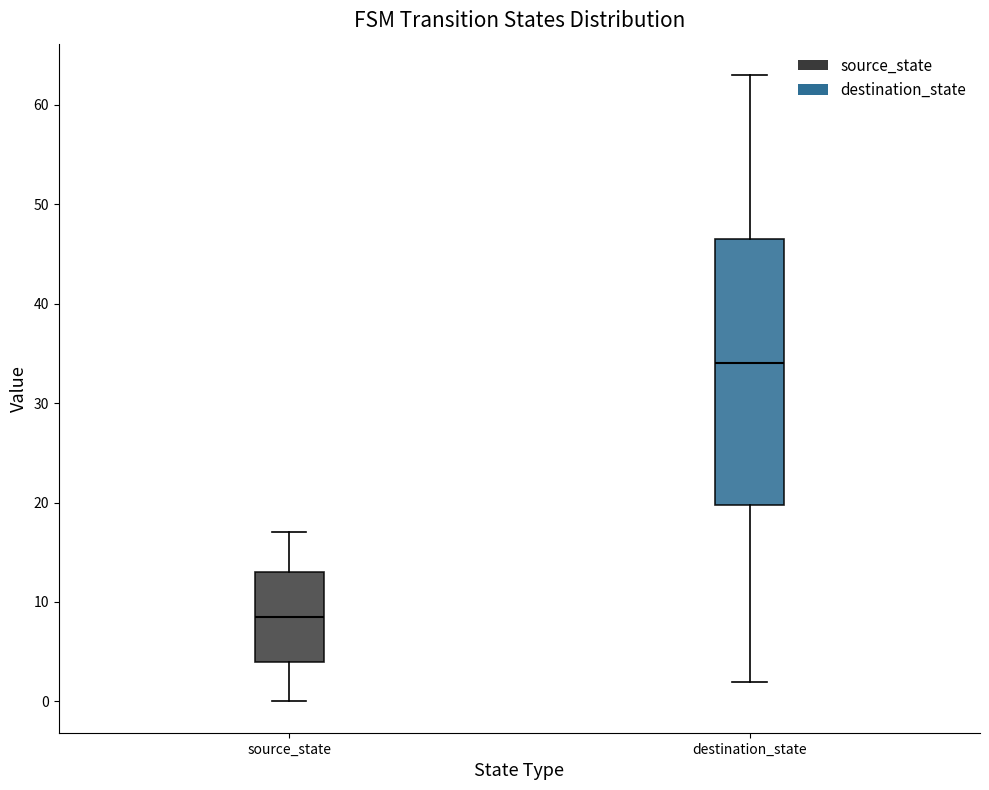

Where does the median line of the box for source_state sit on the y-axis? The values are not printed on the chart, so give them approximately, as read against the axis.

9